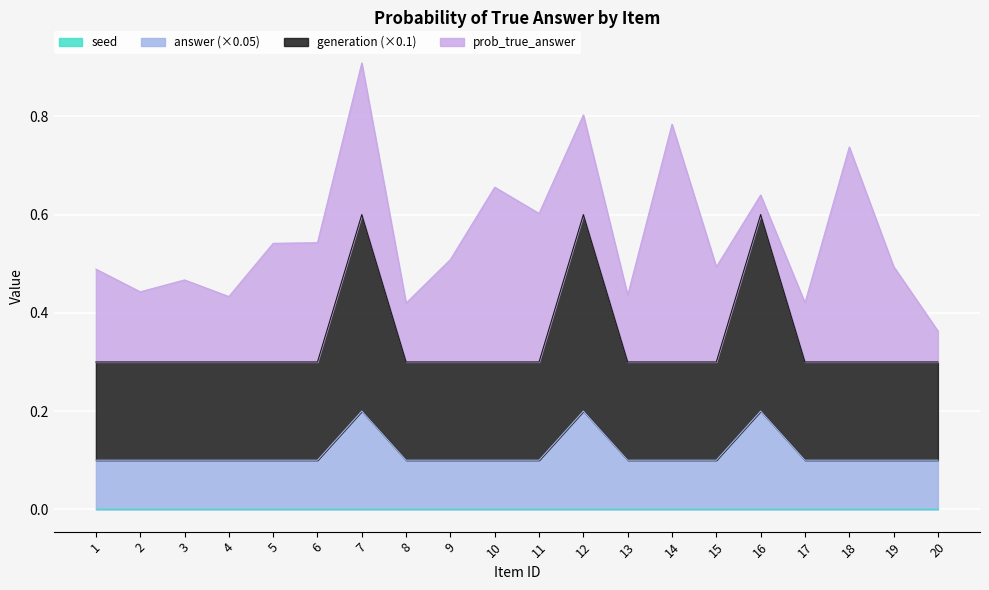

At which category is the sum across all series the highest?

7